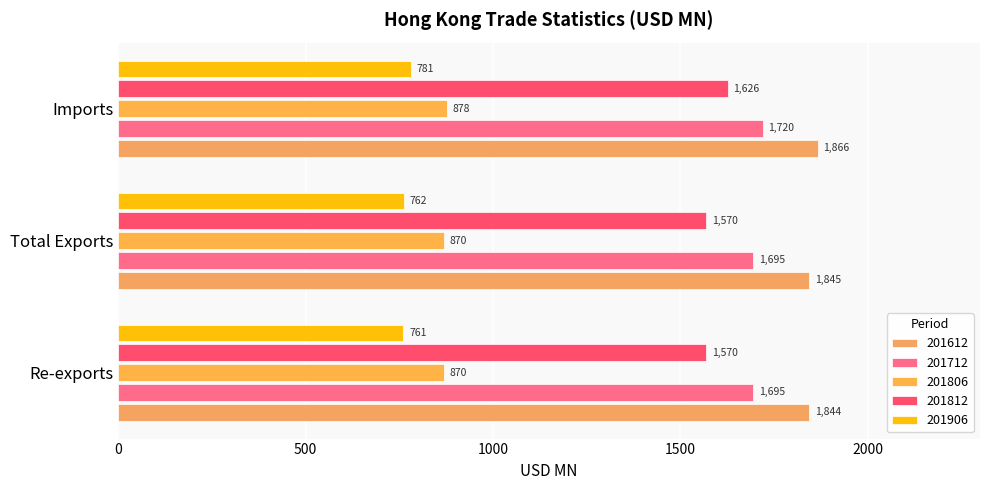

At which category is the sum across all series the highest?

Imports